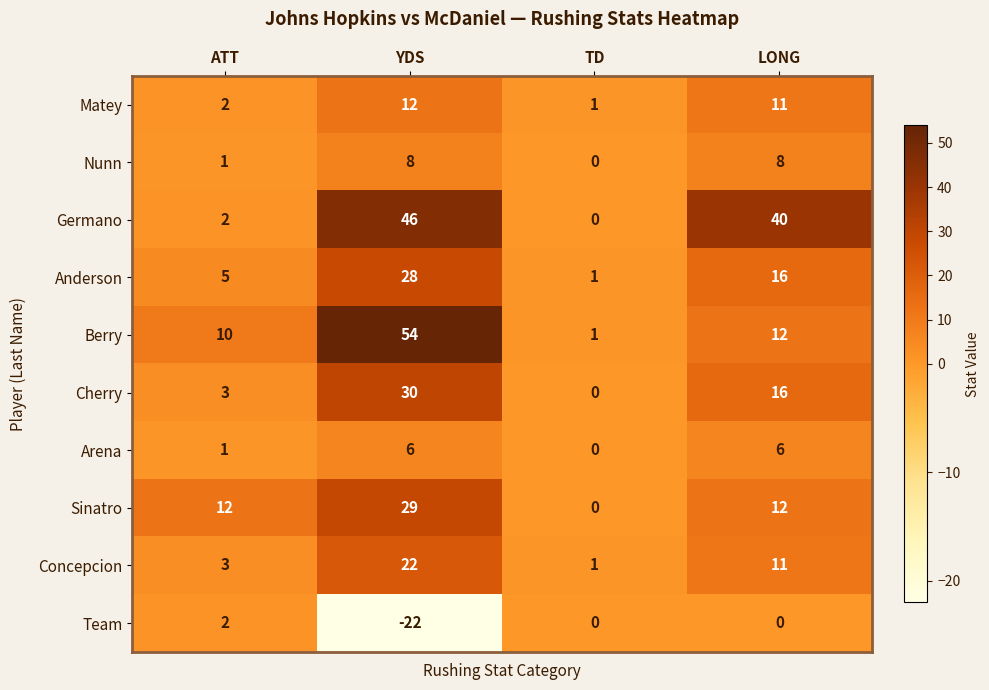

Count the number of data series in this chart.

10